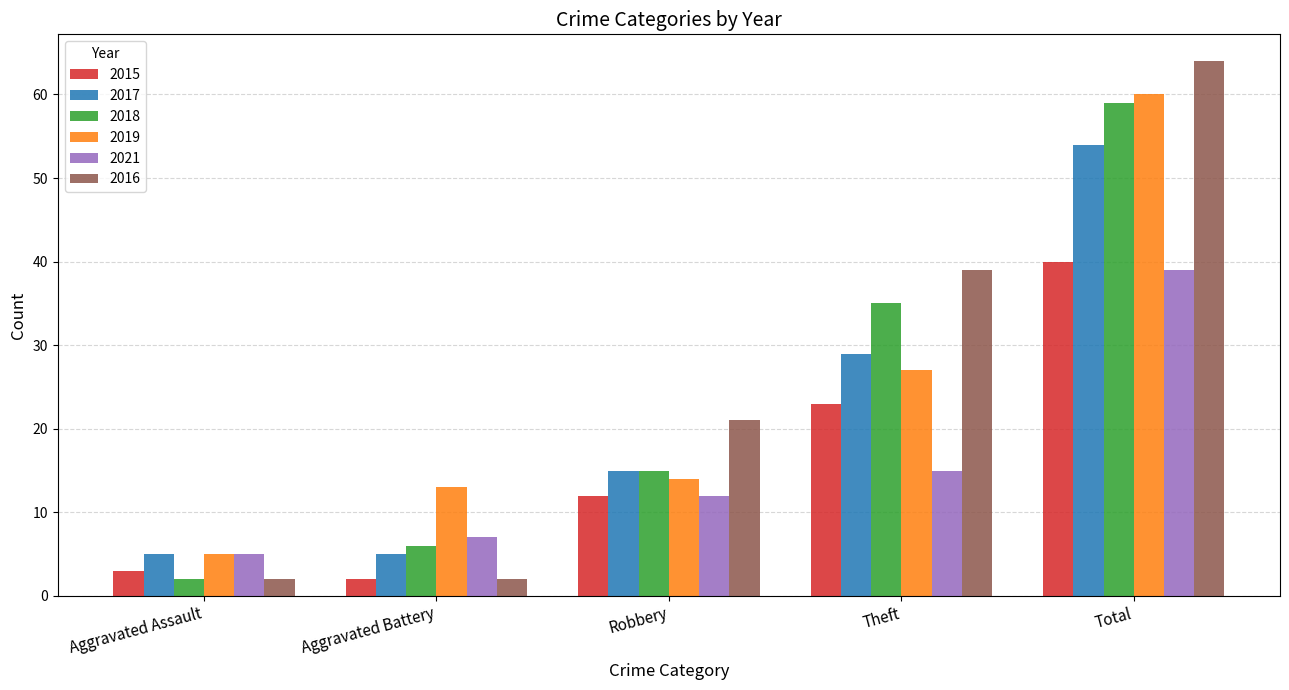

Reading left to right, transcribe all the data shown in this chart.

2015: Aggravated Assault=3	Aggravated Battery=2	Robbery=12	Theft=23	Total=40
2017: Aggravated Assault=5	Aggravated Battery=5	Robbery=15	Theft=29	Total=54
2018: Aggravated Assault=2	Aggravated Battery=6	Robbery=15	Theft=35	Total=59
2019: Aggravated Assault=5	Aggravated Battery=13	Robbery=14	Theft=27	Total=60
2021: Aggravated Assault=5	Aggravated Battery=7	Robbery=12	Theft=15	Total=39
2016: Aggravated Assault=2	Aggravated Battery=2	Robbery=21	Theft=39	Total=64